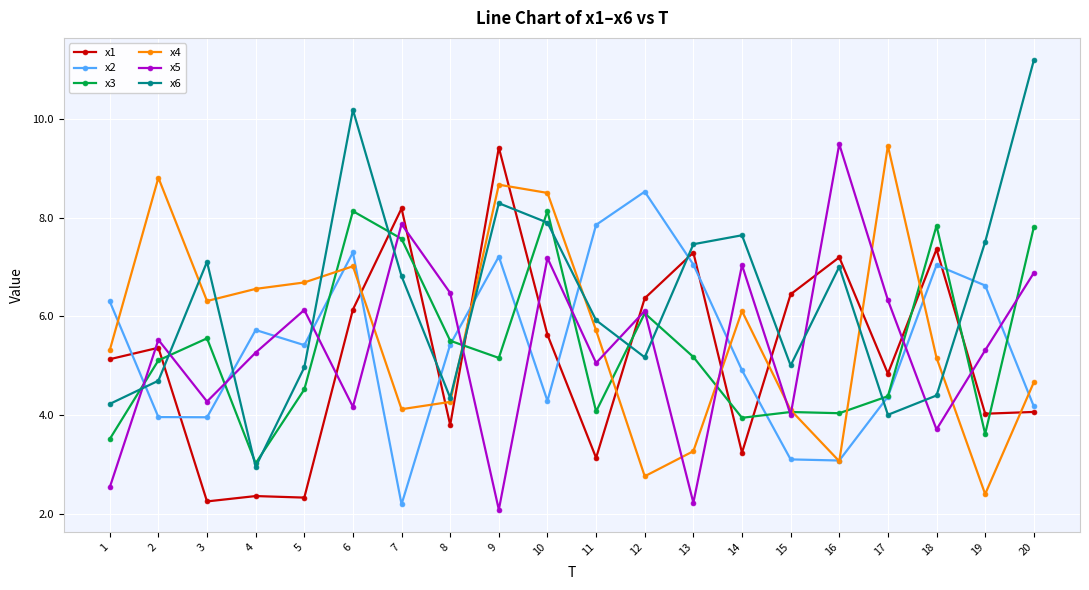

What is the sum of all x2 values?

108.5